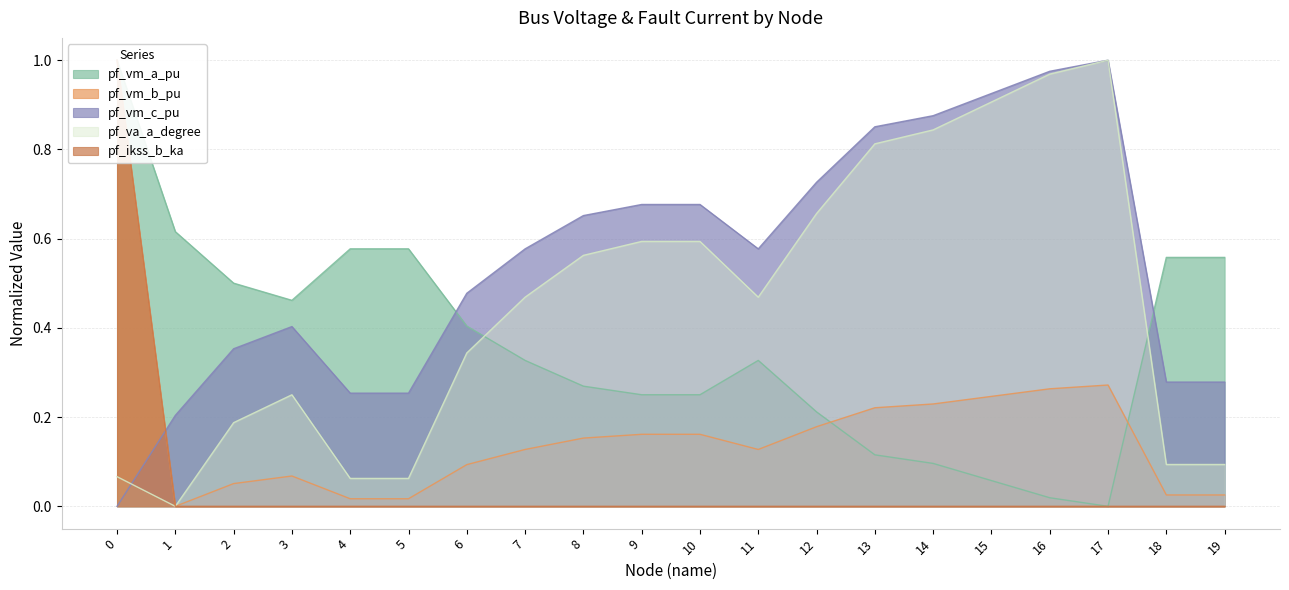

How many interior local valleys does the pf_vm_b_pu series have?

2